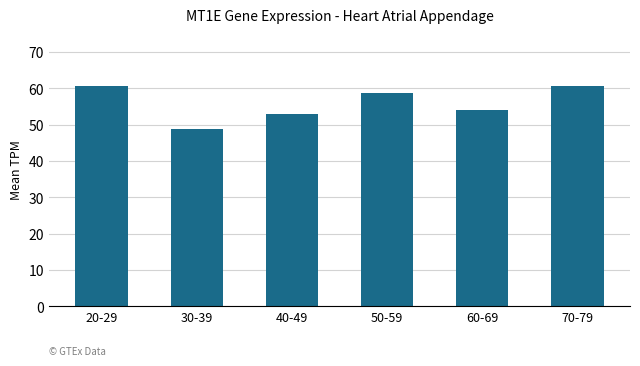

What position from the left is 50-59?

4